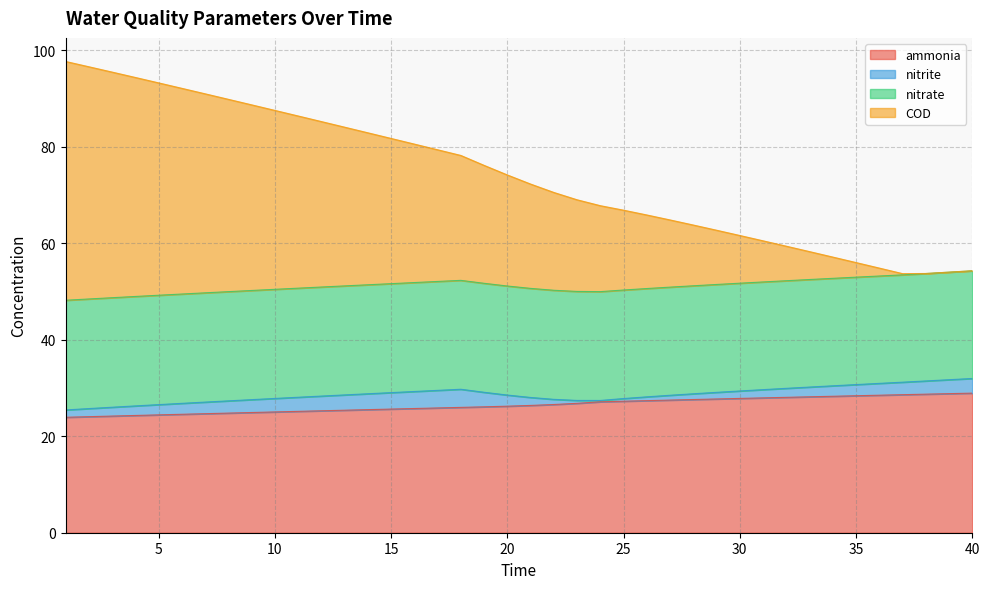

What are all the series names shown in the legend?

ammonia, nitrite, nitrate, COD